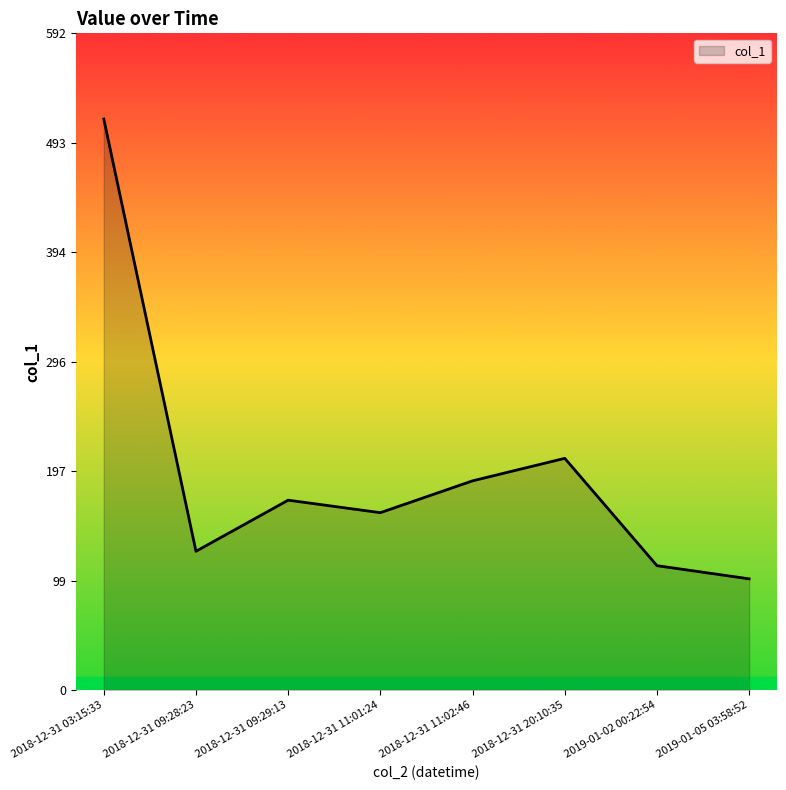

What is the change in value from 2018-12-31 11:01:24 to 2019-01-05 03:58:52?

-59.6